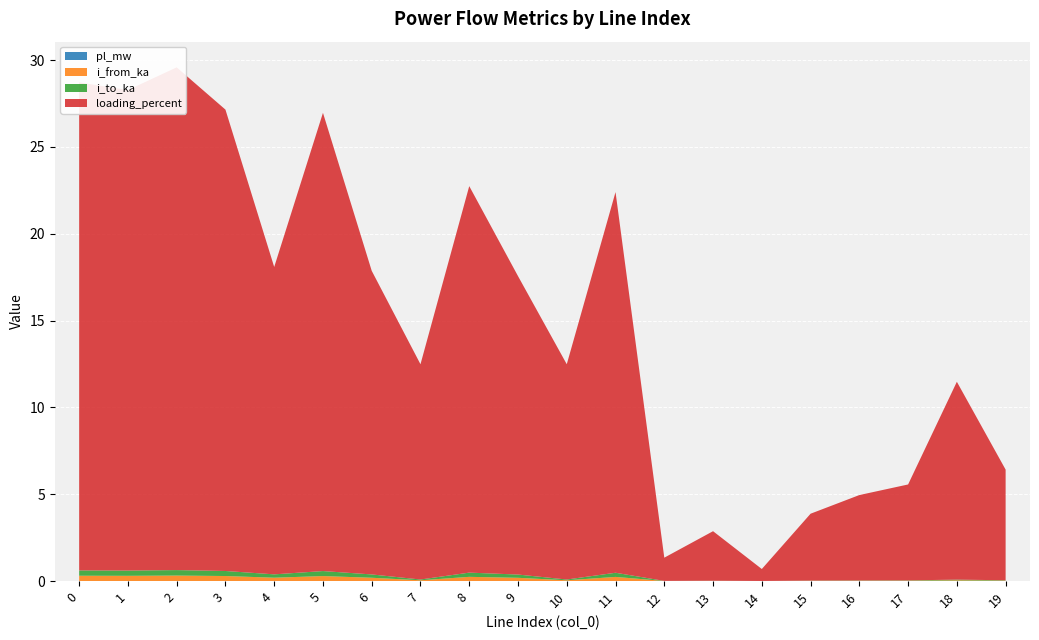

Reading left to right, list all the values displayed in this chart.

pl_mw: 0=0.0	1=0.0	2=0.0	3=0.0	4=0.0	5=0.0	6=0.0	7=0.0	8=0.0	9=0.0	10=0.0	11=0.0	12=0.0	13=0.0	14=0.0	15=0.0	16=0.0	17=0.0	18=0.0	19=0.0
i_from_ka: 0=0.3	1=0.3	2=0.3	3=0.3	4=0.2	5=0.3	6=0.2	7=0.0	8=0.2	9=0.2	10=0.0	11=0.2	12=0.0	13=0.0	14=0.0	15=0.0	16=0.0	17=0.0	18=0.0	19=0.0
i_to_ka: 0=0.3	1=0.3	2=0.3	3=0.3	4=0.2	5=0.3	6=0.2	7=0.0	8=0.2	9=0.2	10=0.0	11=0.2	12=0.0	13=0.0	14=0.0	15=0.0	16=0.0	17=0.0	18=0.0	19=0.0
loading_percent: 0=28.1	1=27.7	2=28.9	3=26.6	4=17.7	5=26.4	6=17.5	7=12.4	8=22.3	9=17.2	10=12.4	11=21.9	12=1.3	13=2.9	14=0.7	15=3.8	16=4.9	17=5.5	18=11.4	19=6.4